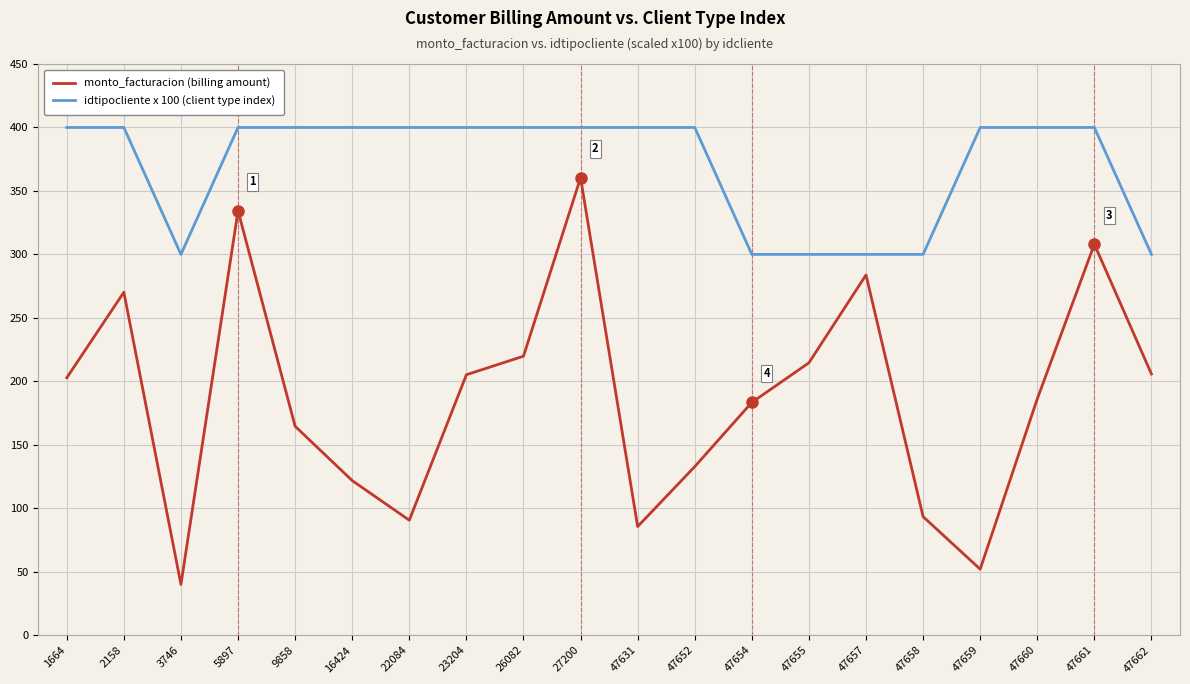

True or false: monto_facturacion (billing amount) and idtipocliente x 100 (client type index) intersect in this chart.

False